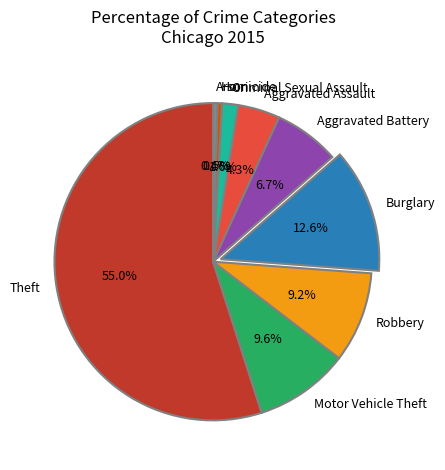

The Criminal Sexual Assault slice represents 2% of the pie. True or false?

True